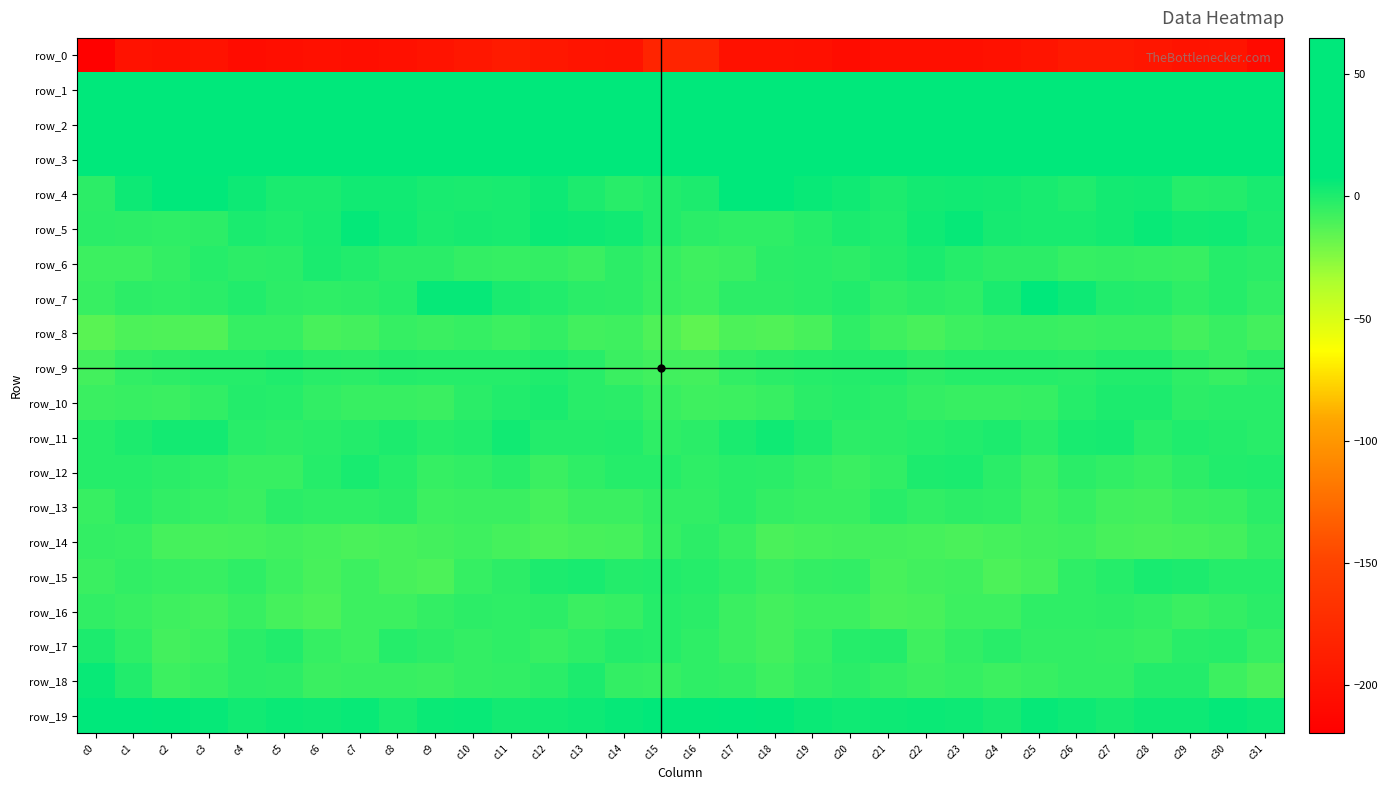

Which category has the highest value across all series?

c0